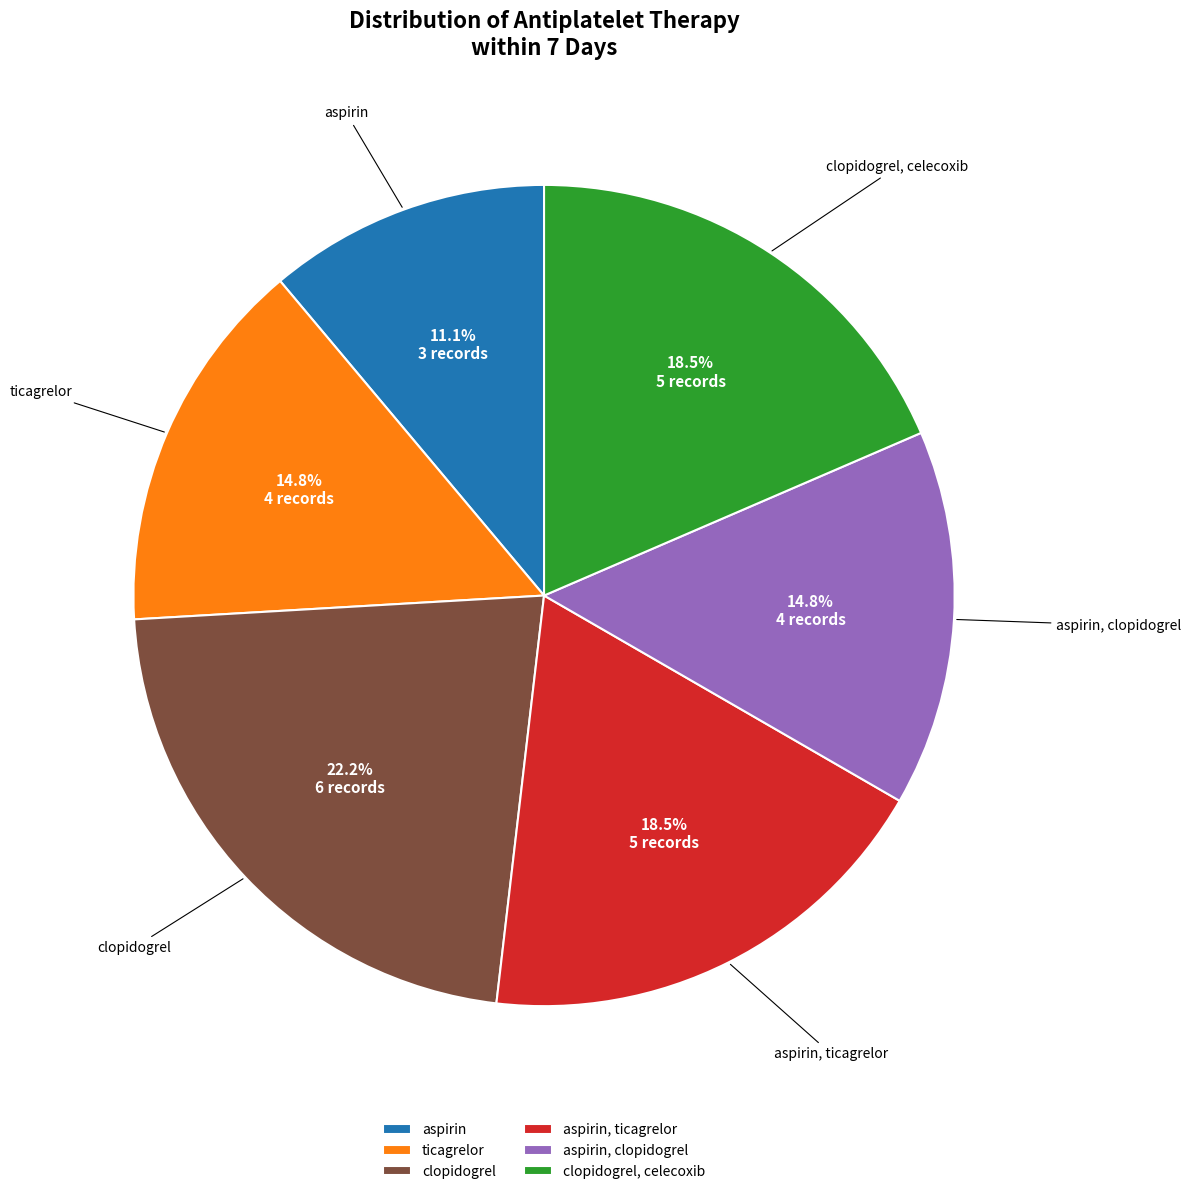

To the nearest percent, what percentage of the pie is ticagrelor?

15%